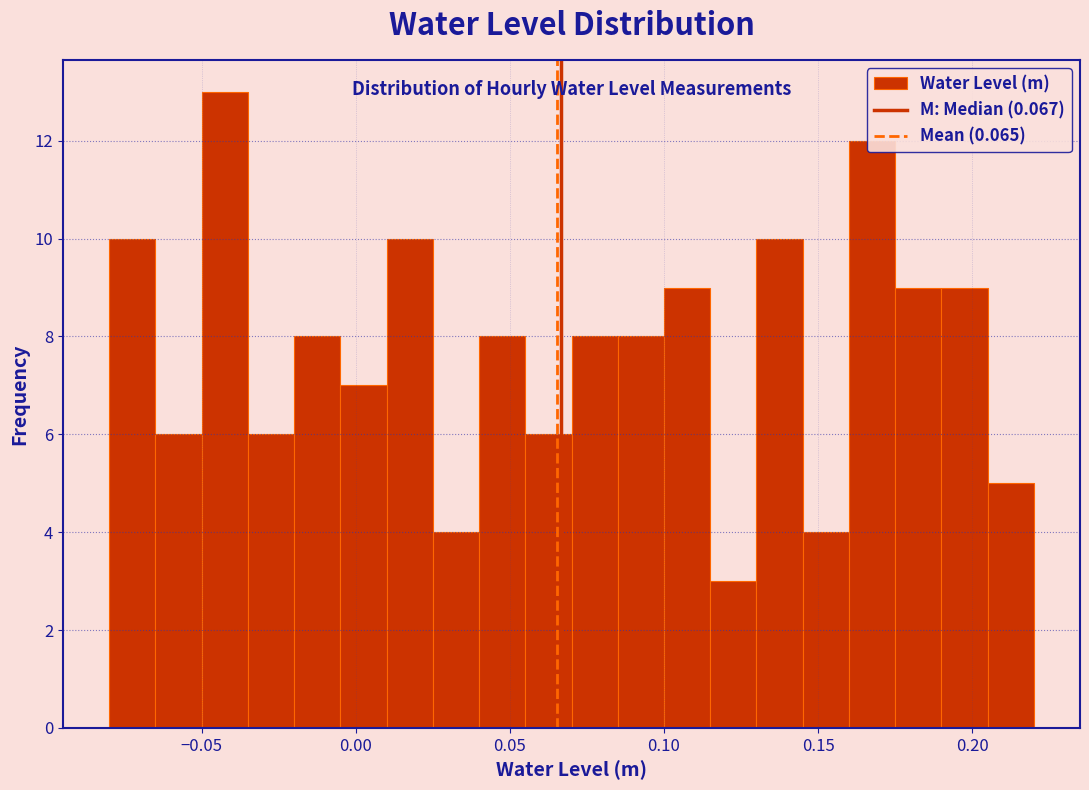

Around what value on the x-axis is the tallest bar? Give the approximate position of its centre, as read against the axis.

-0.040